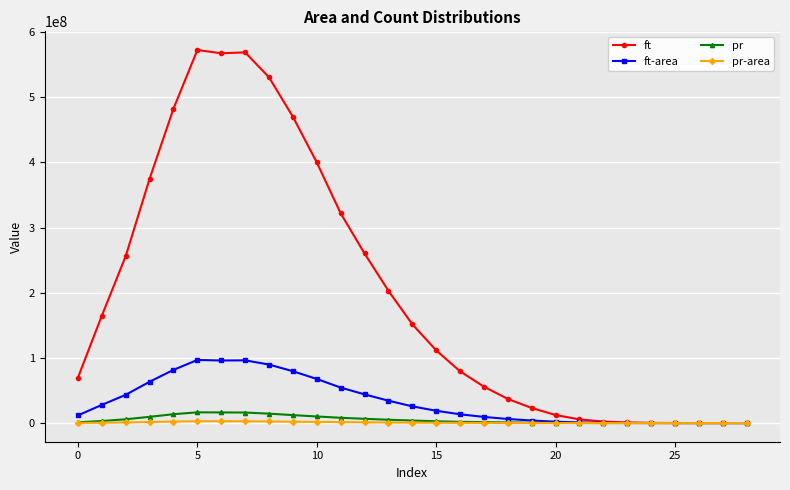

What is the highest value of the ft-area series?

96843420.9